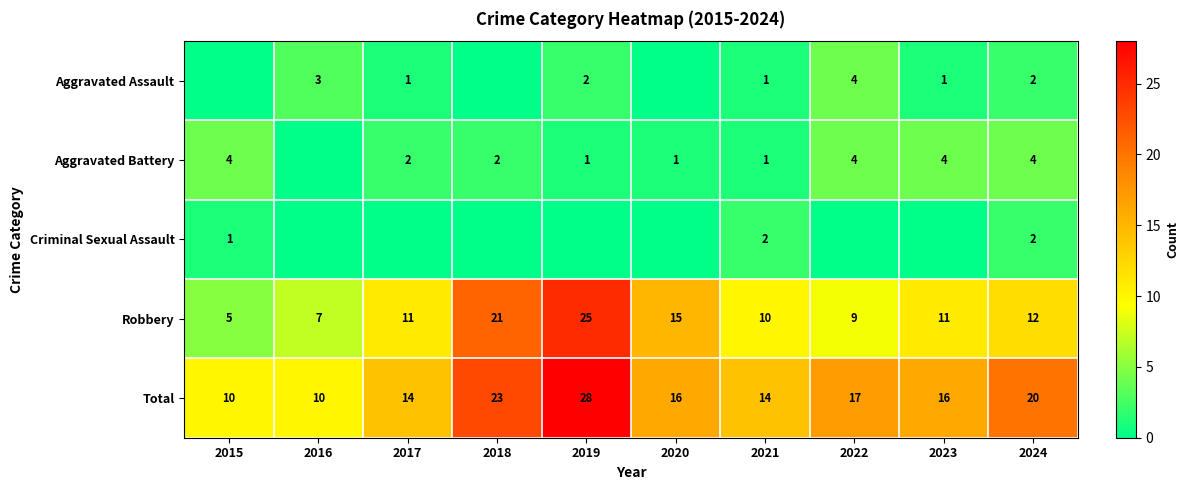

The Aggravated Assault series shows 0 at 2021. True or false?

False